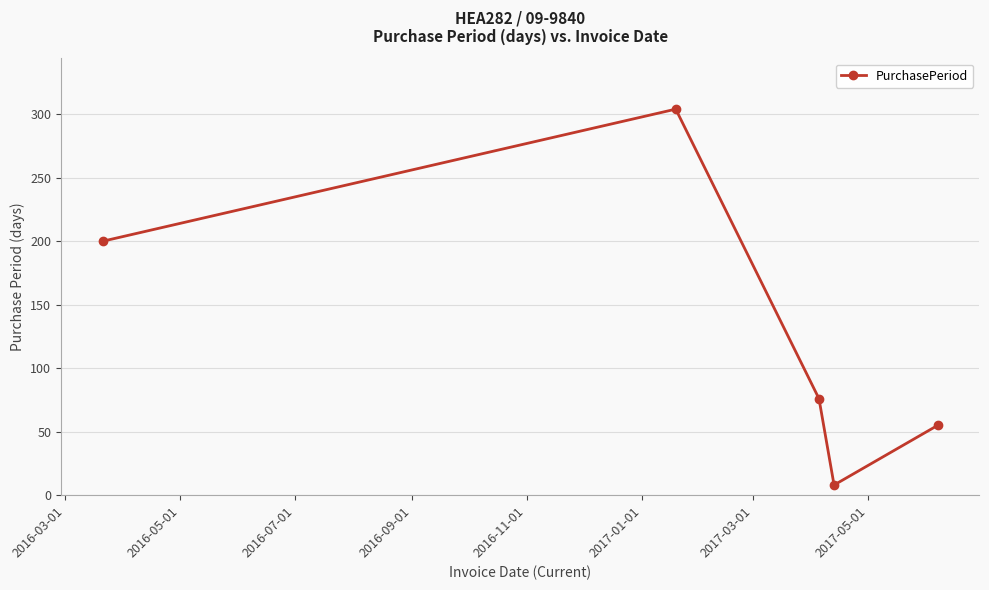

What is the value of the 4th point from the left?

8